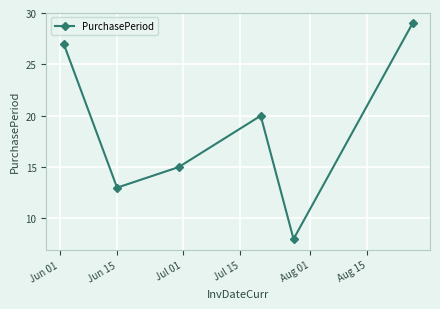

What is the minimum value shown in the chart?

8